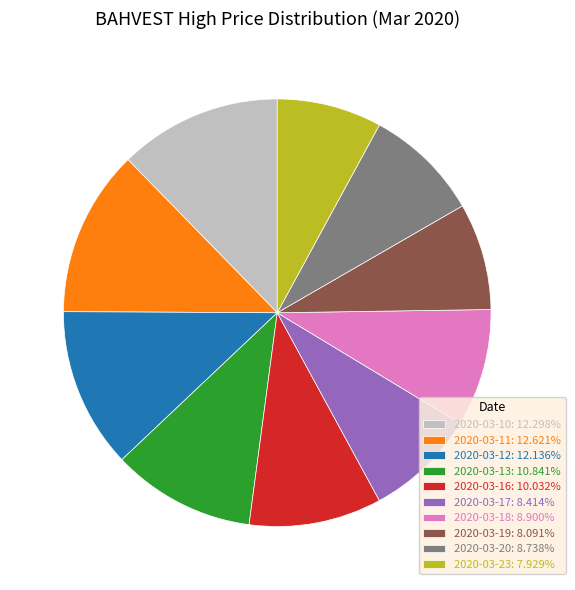

Is there any slice that represents more than half of the pie?

No